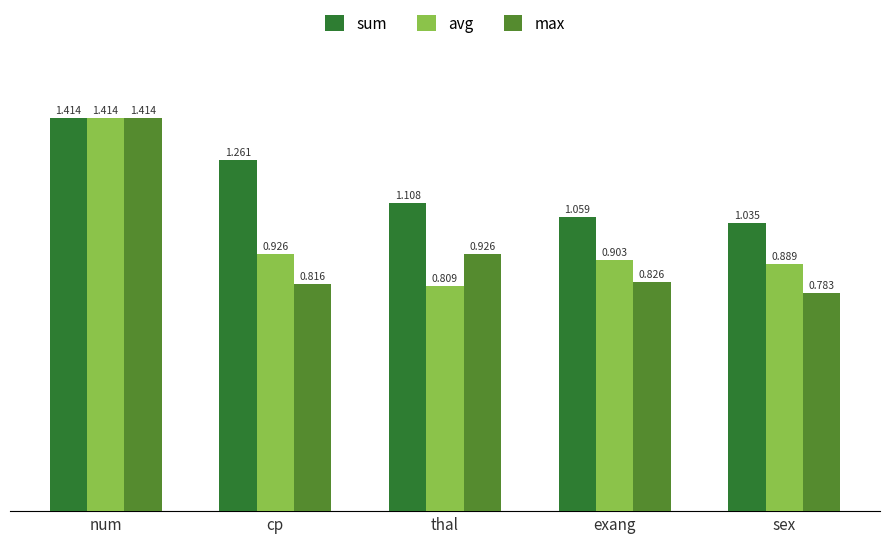

What is the difference between the second highest and minimum values in the avg series?

0.1